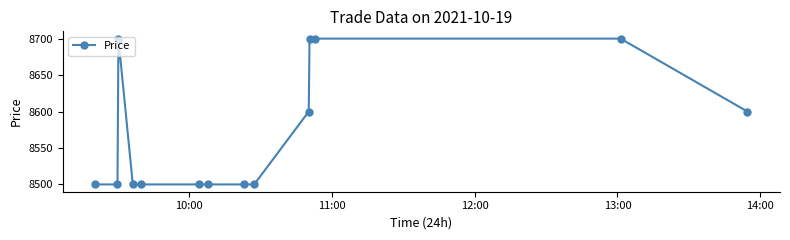

What is the value of the 11th point from the left?

8700